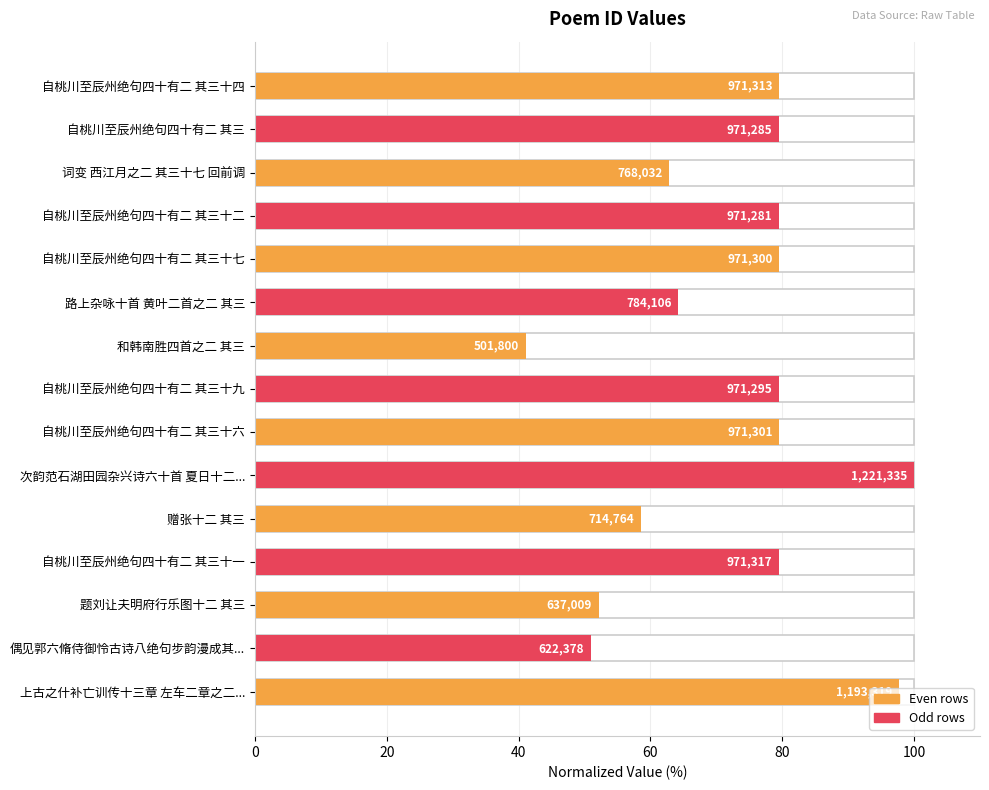

Reading right to left, list all the values displayed in this chart.

79.5	79.5	62.9	79.5	79.5	64.2	41.1	79.5	79.5	100.0	58.5	79.5	52.2	51.0	97.7